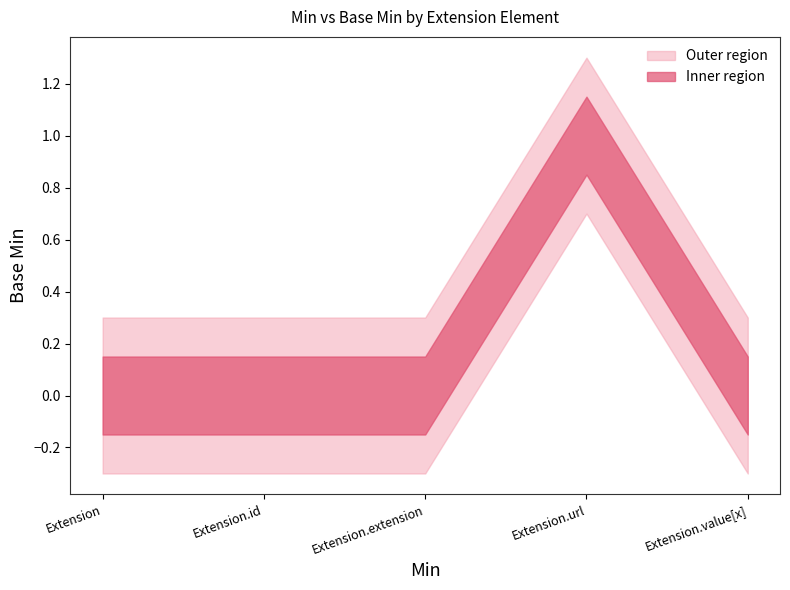

How many data points in Min are above 0?

1